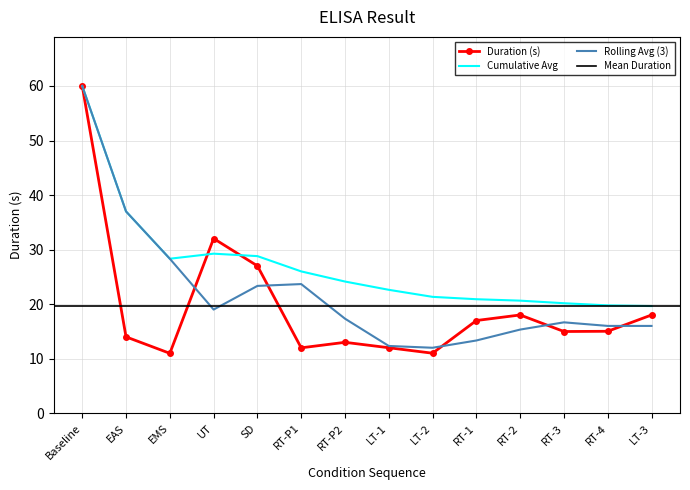

What is the label of the 3rd point from the left?

EMS